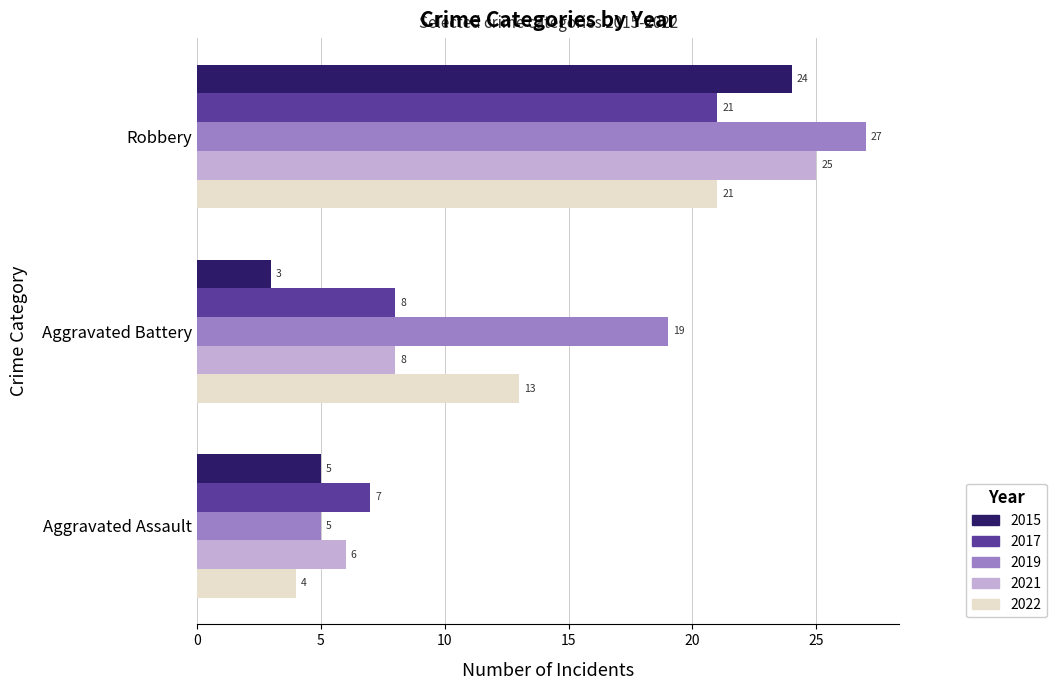

At which label is 2022 closest to 12?

Aggravated Battery